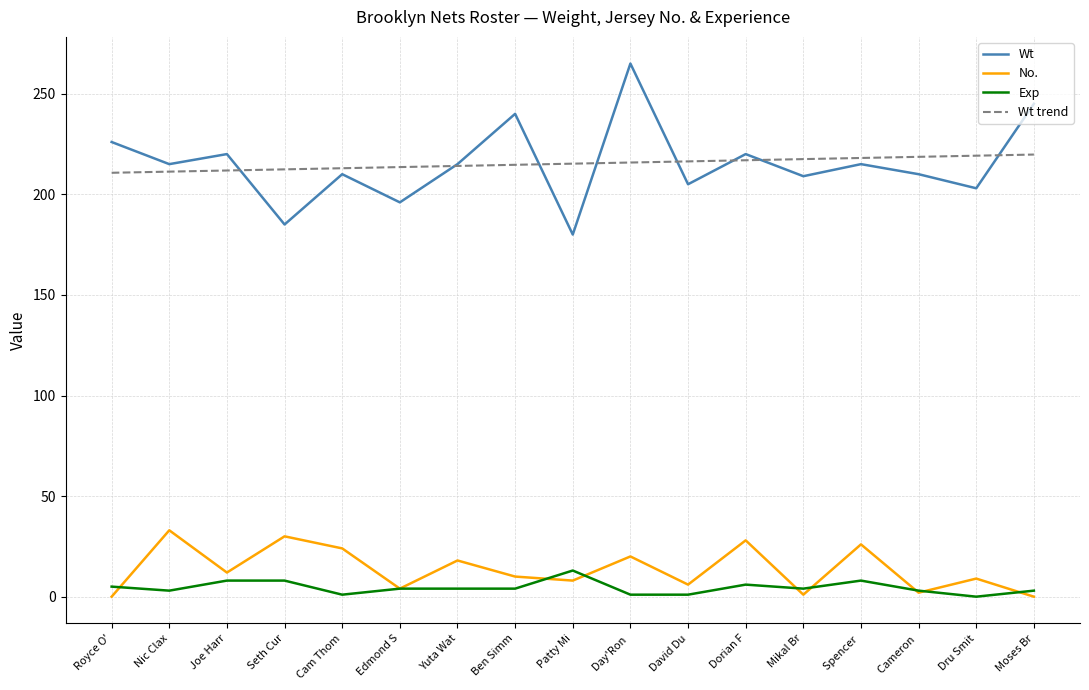

Which series has the largest range (max minus min)?

Wt